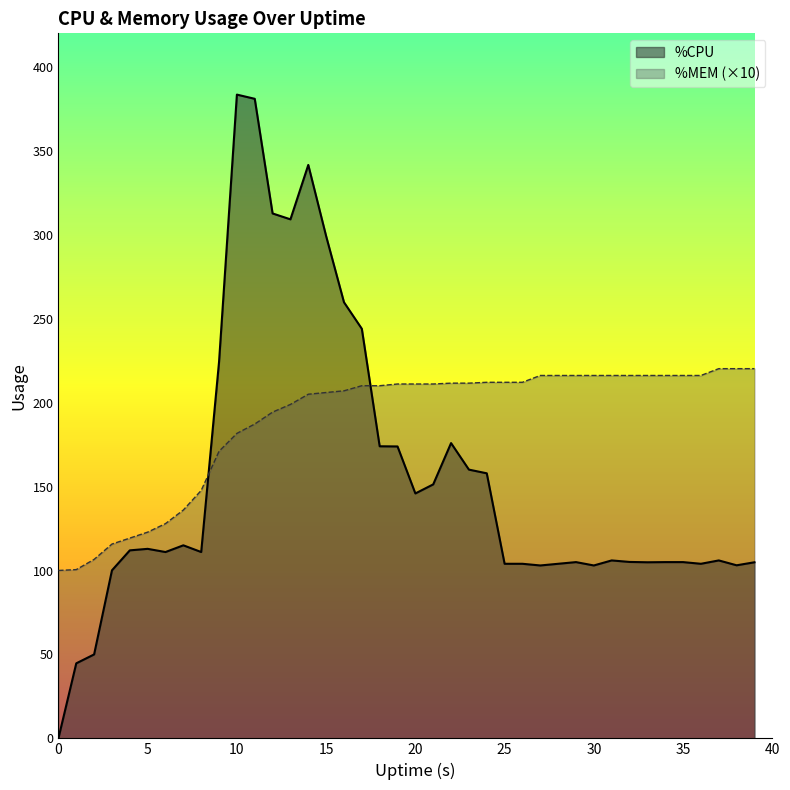

Which category has the highest value across all series?

10